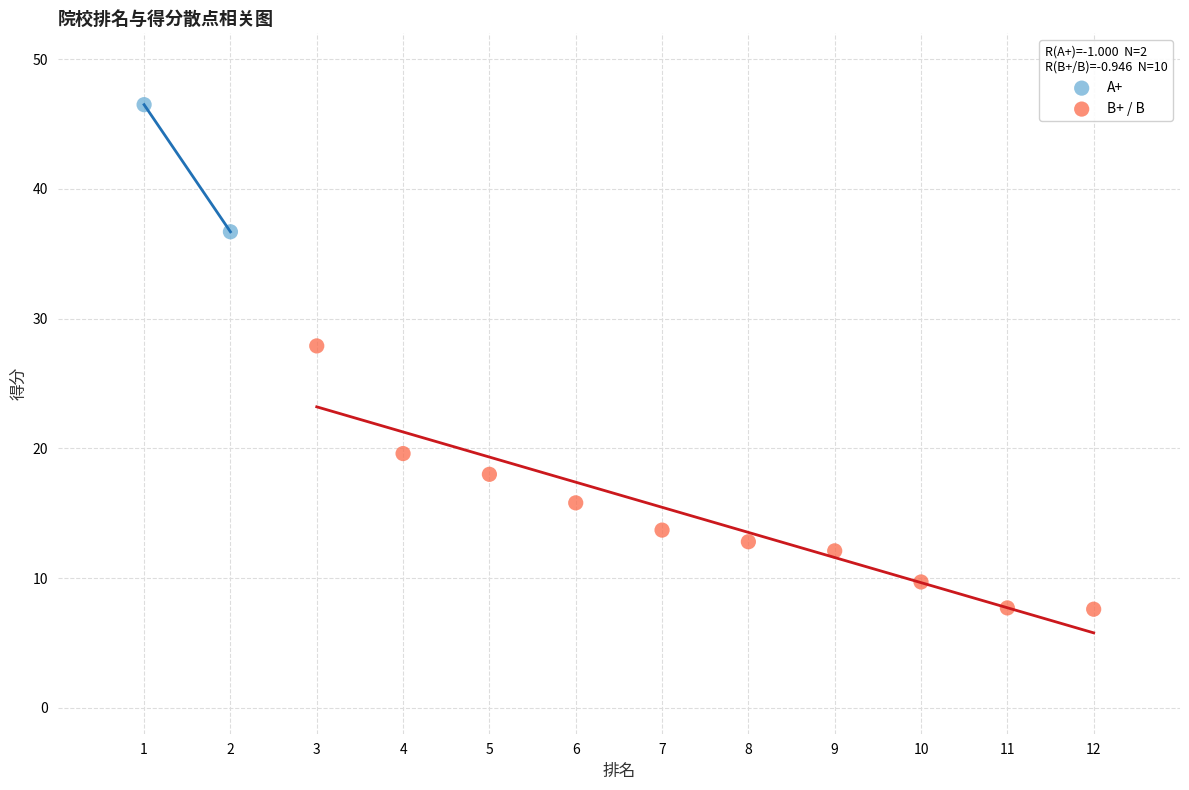

What are all the series names shown in the legend?

A+, B+ / B